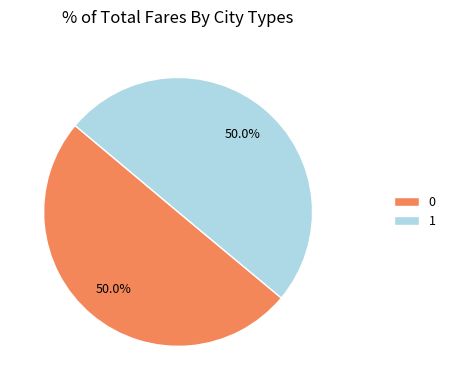

Combined, what portion of the pie is 1 and 0?

100.0%